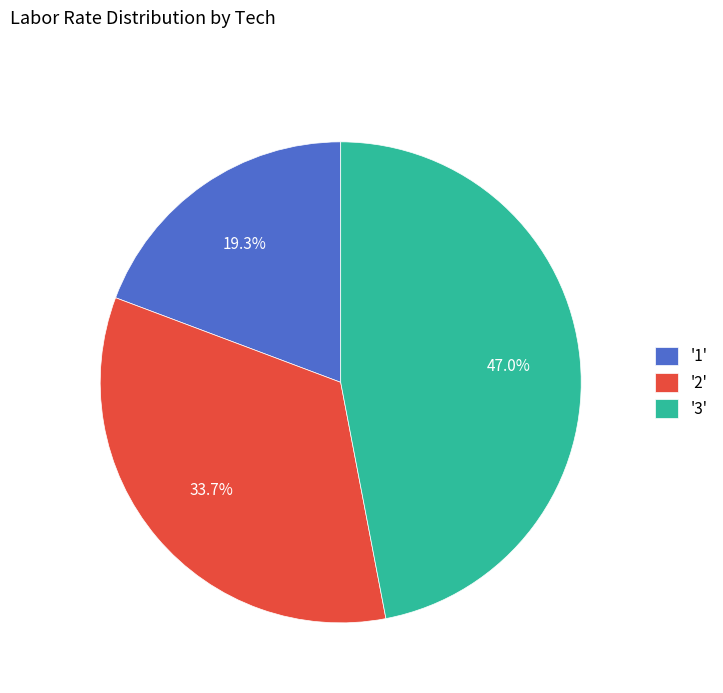

Is the sum of '3' and '1' greater than half?

Yes